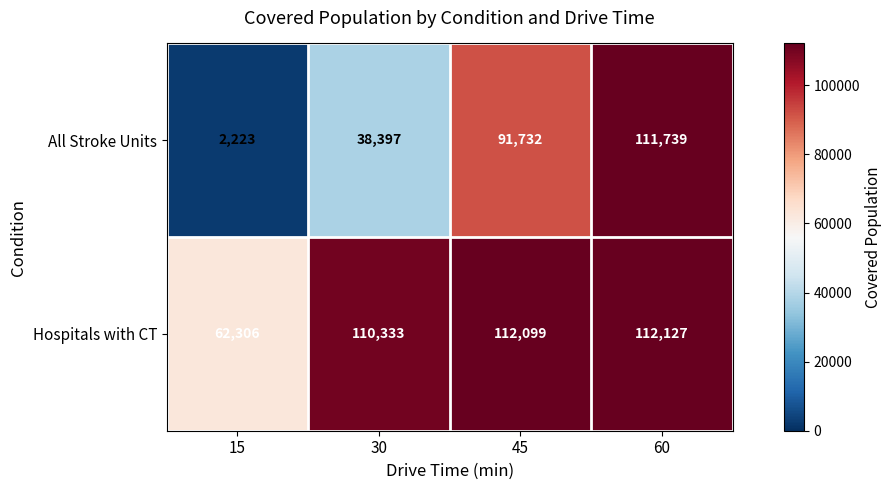

True or false: All Stroke Units has a value of 91732 at 45.

True